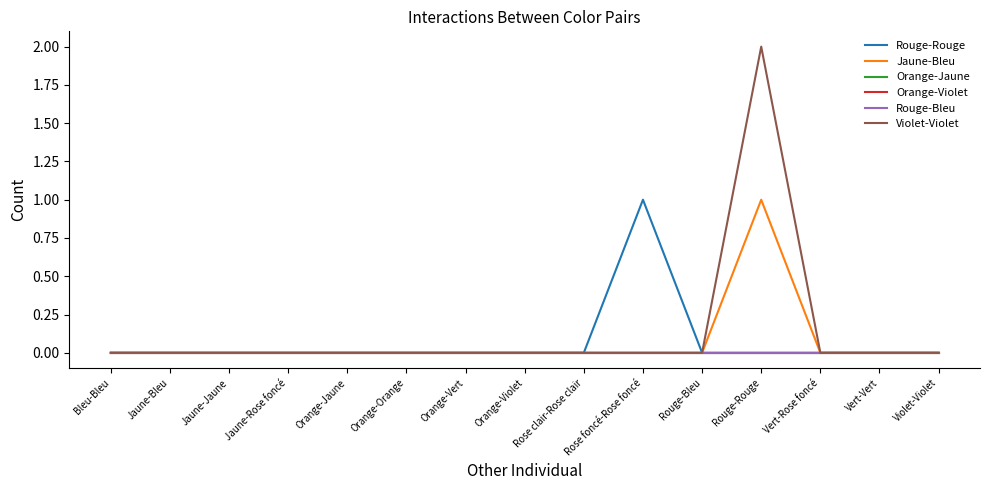

Is this an area chart (filled region under the line)?

No